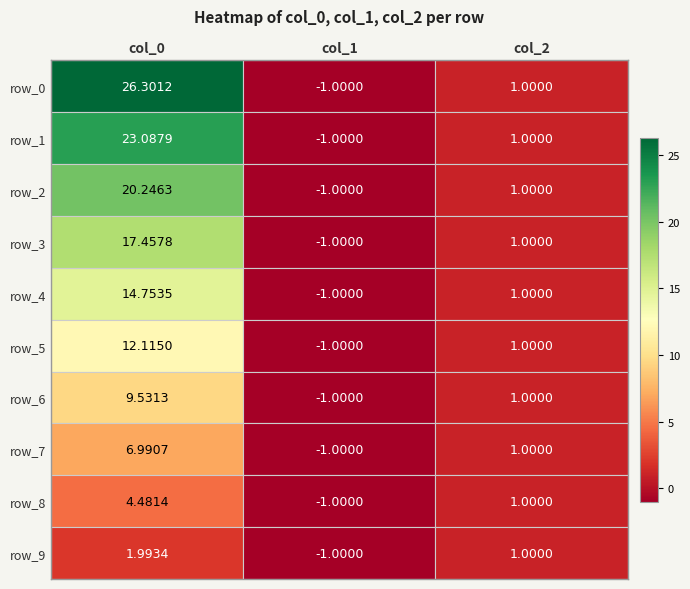

At how many categories does at least one series exceed 21?

1